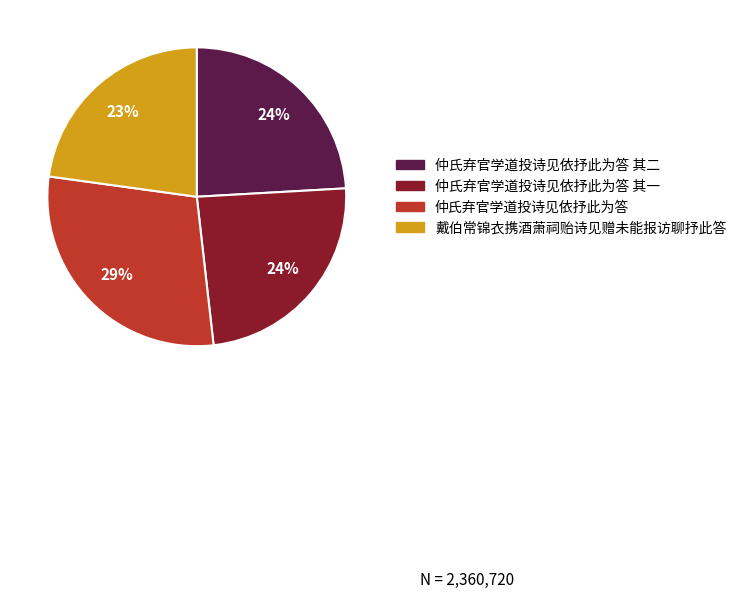

Is there a majority slice in this chart?

No